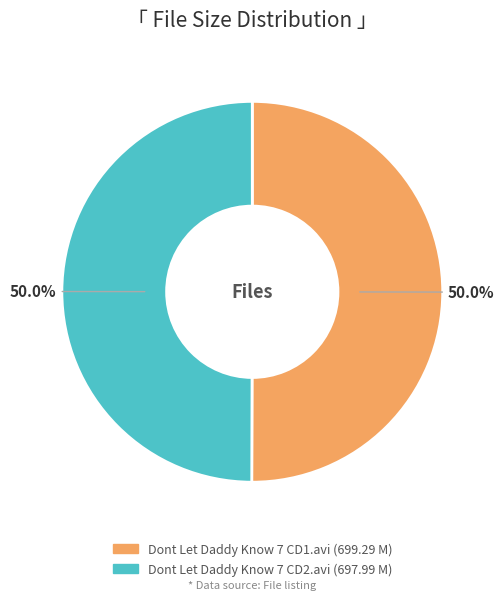

What is the ratio of the value at Dont Let Daddy Know 7 CD2.avi to the value at Dont Let Daddy Know 7 CD1.avi?

1.0